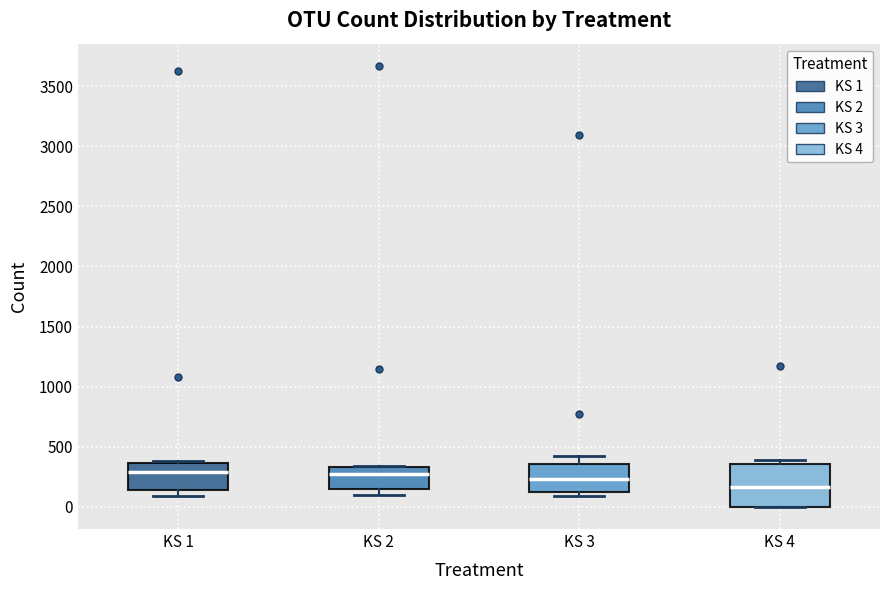

Which box has the lowest median line?

KS 4